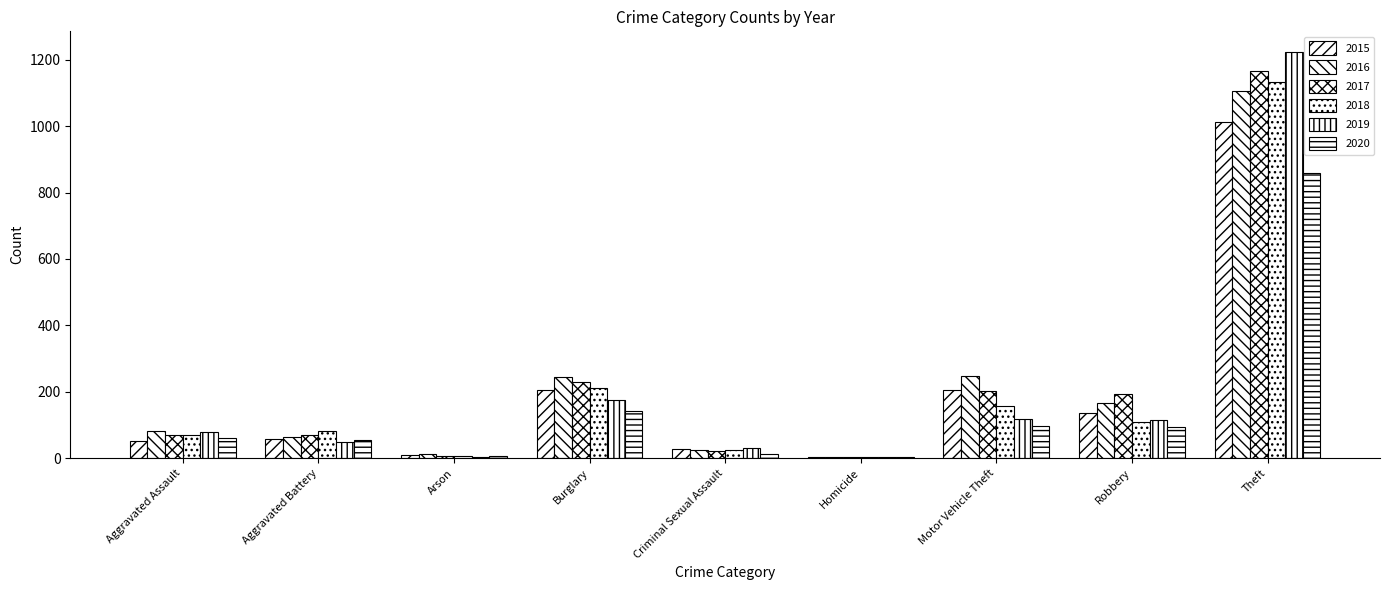

At which category does the chart reach its minimum across all series?

Homicide